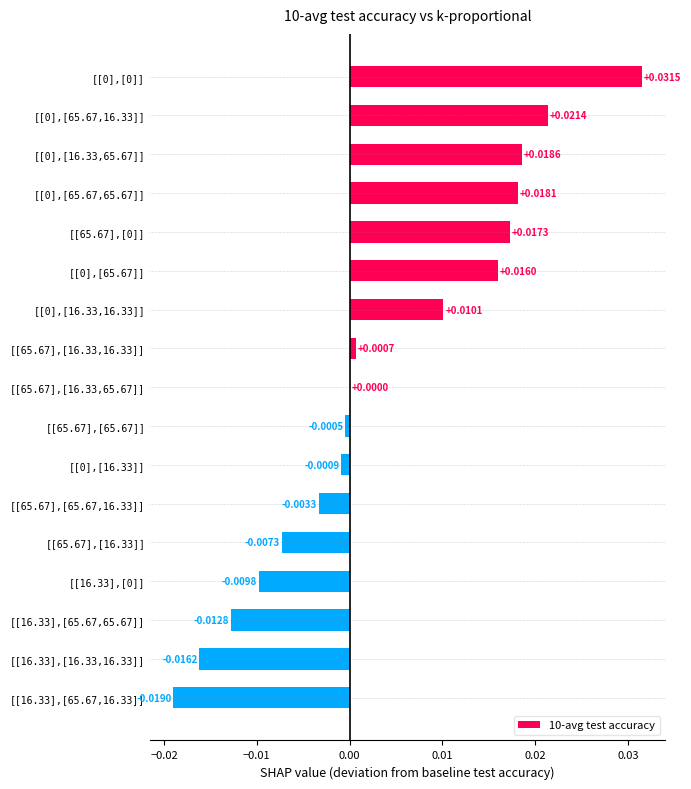

Which has a higher value, [[16.33],[65.67,16.33]] or [[65.67],[16.33,16.33]]?

[[65.67],[16.33,16.33]]